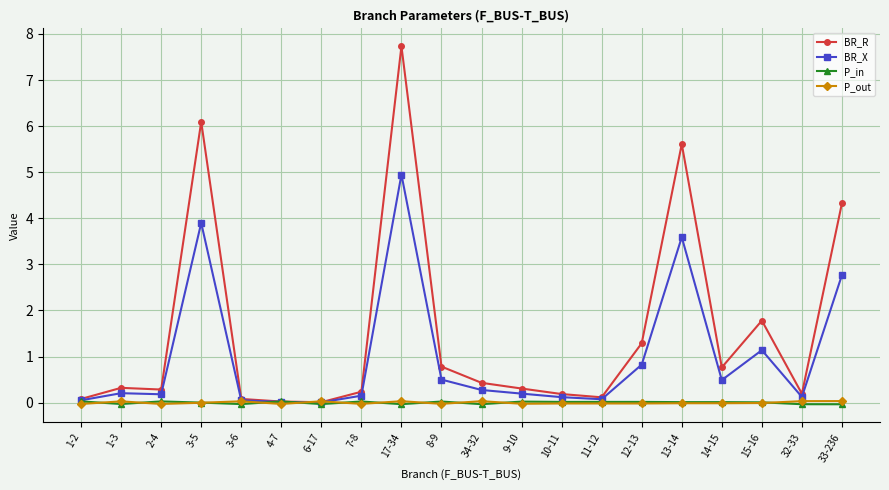

Is this an area chart (filled region under the line)?

No